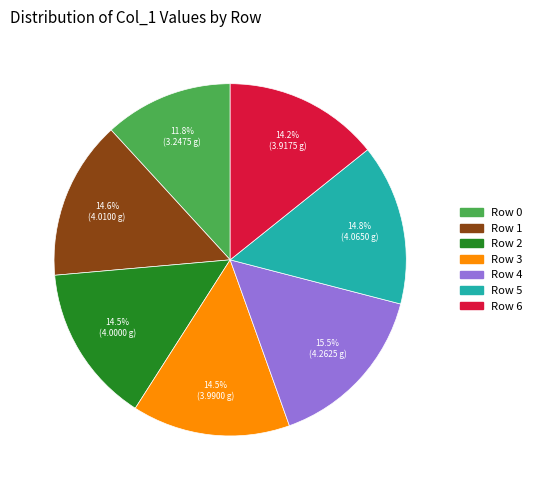

The Row 0 slice represents 12% of the pie. True or false?

True